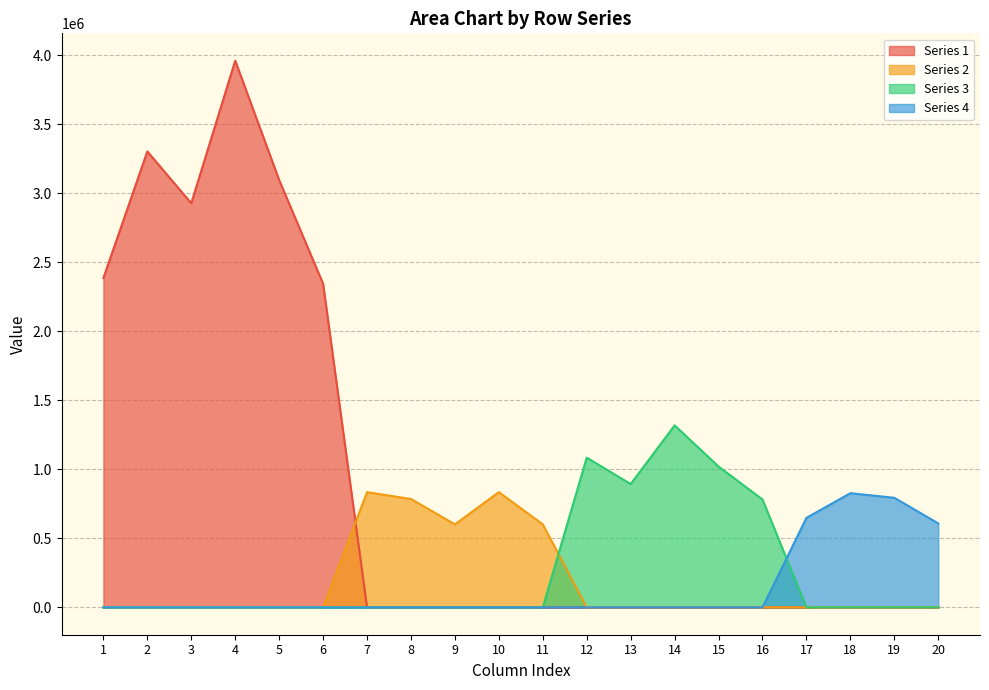

At which label does Row 1 first exceed 3095703?

2